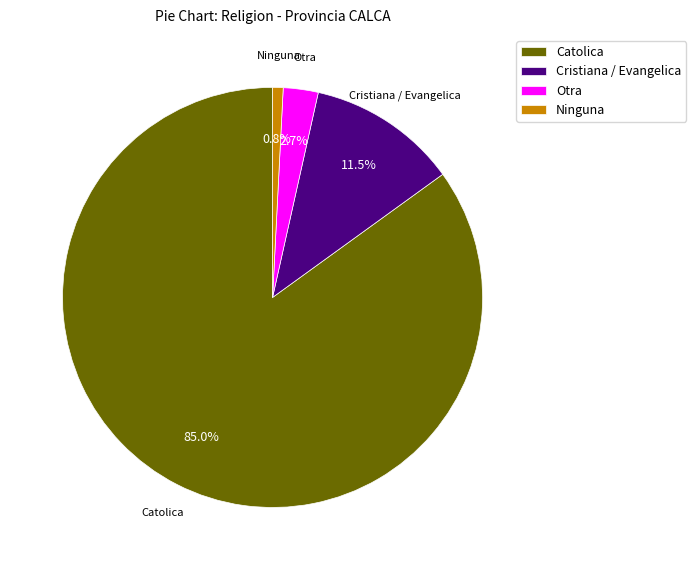

Rank the categories by value from lowest to highest.

Ninguna, Otra, Cristiana / Evangelica, Catolica